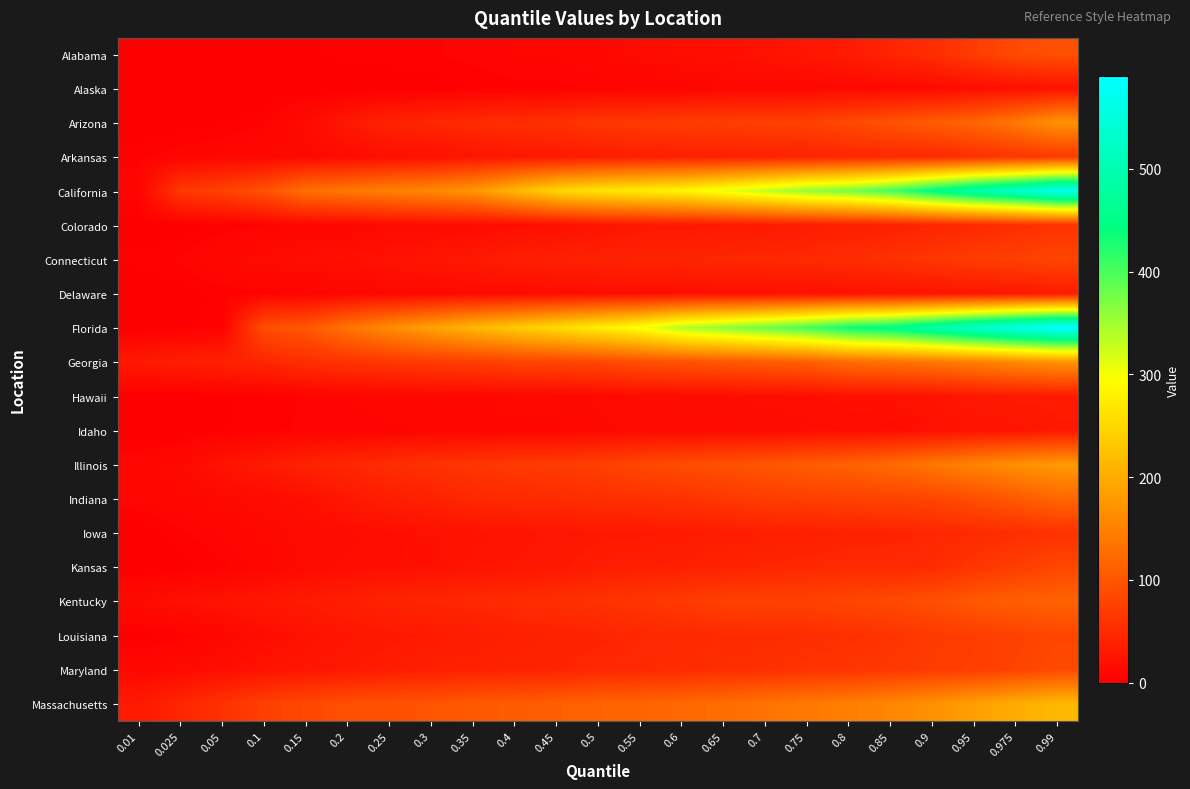

Which series has the largest range (max minus min)?

Florida